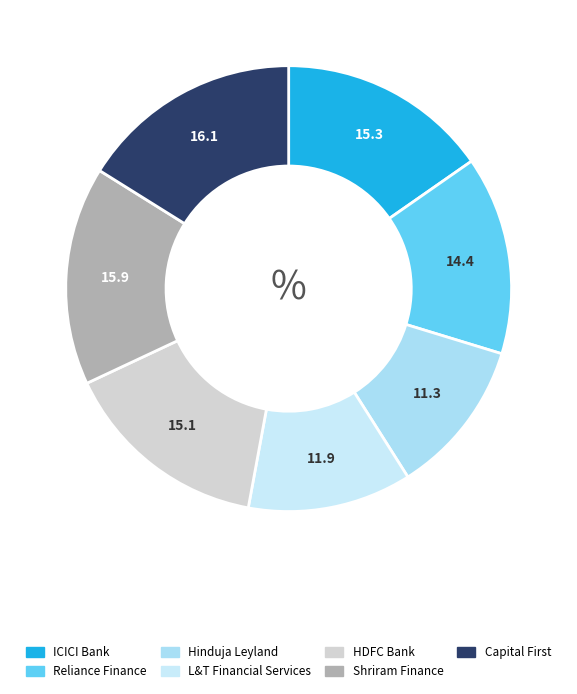

Count the number of slices in the pie.

7